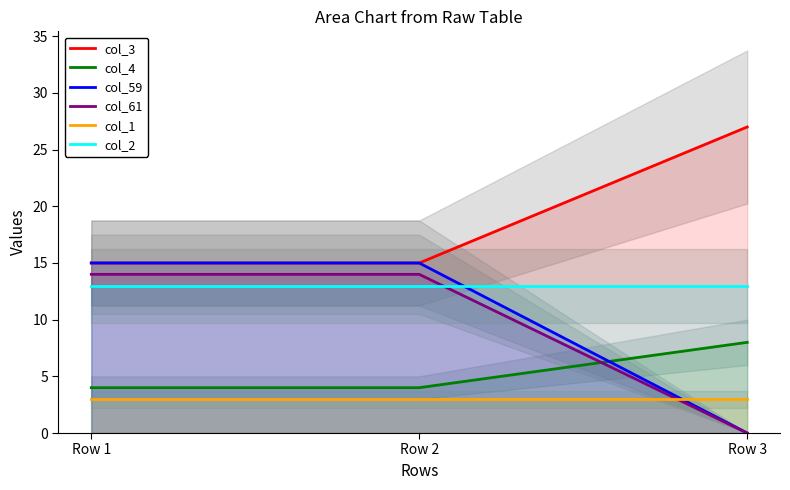

Is it true that col_2 equals 18 at Row 1?

False